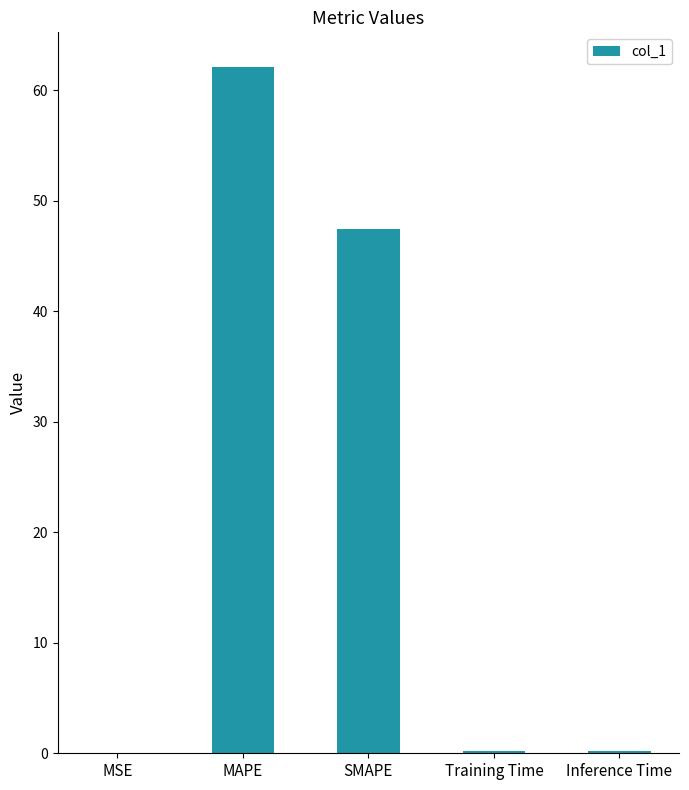

What is the sum of the values at SMAPE and Training Time?

47.6